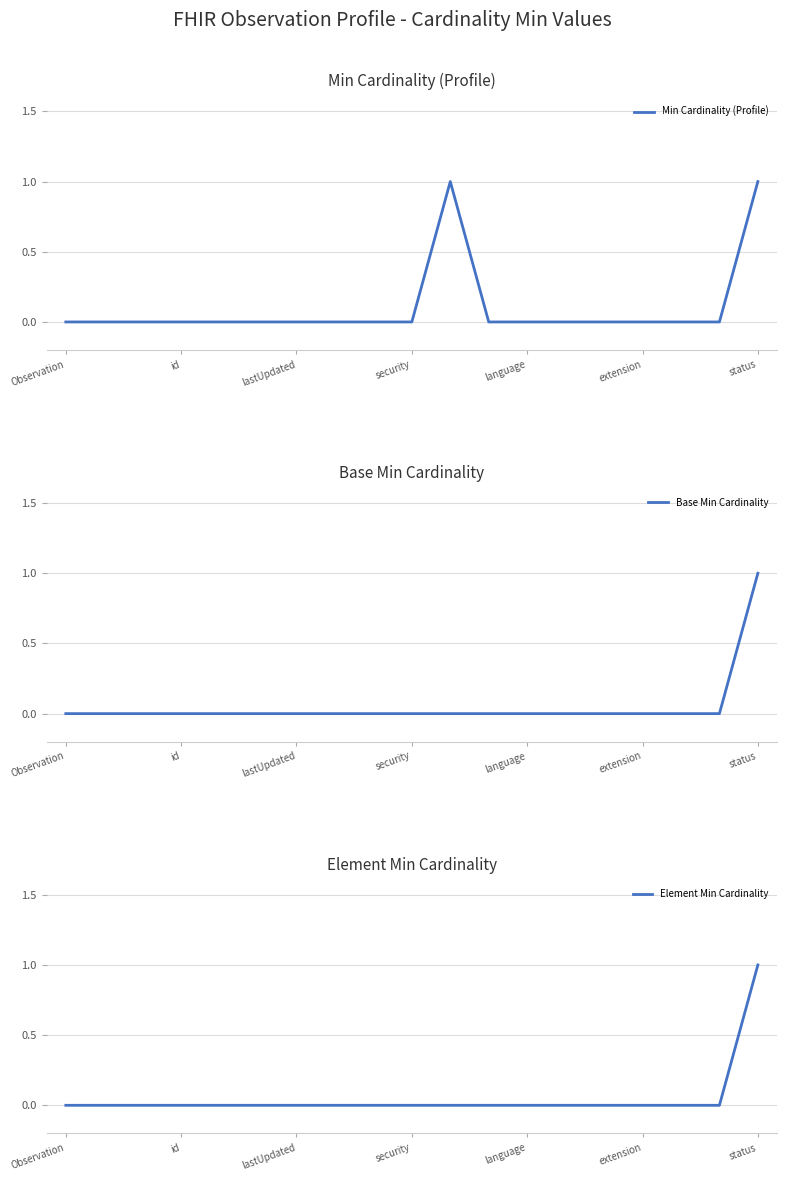

At which label is Base Min Cardinality closest to 0?

Observation